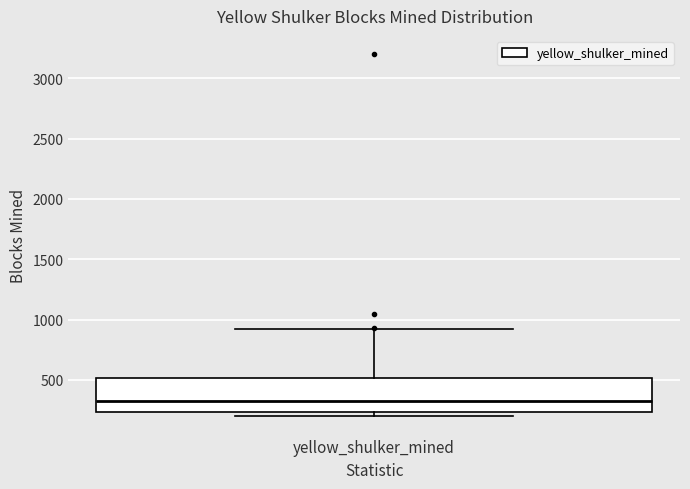

Read this box plot against the y-axis: the position of the median line, the range covered by the box, and the ends of both whiskers. The values are not printed on the chart, so give them approximately, as read against the axis.

median 350, box 250 to 500, whiskers 200 to 950